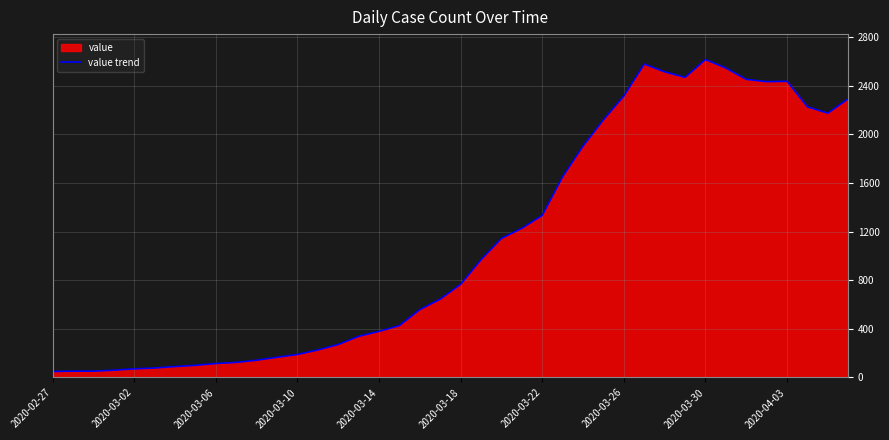

What position from the right is 17?

23